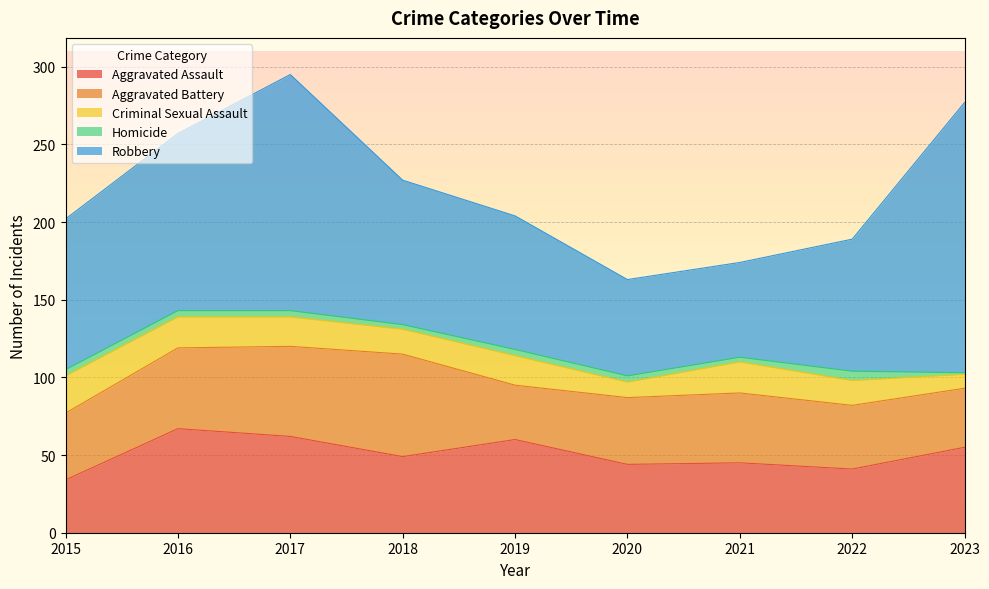

Reading left to right, transcribe all the data shown in this chart.

Aggravated Assault: 2015=34	2016=67	2017=62	2018=49	2019=60	2020=44	2021=45	2022=41	2023=55
Aggravated Battery: 2015=43	2016=52	2017=58	2018=66	2019=35	2020=43	2021=45	2022=41	2023=38
Criminal Sexual Assault: 2015=24	2016=20	2017=19	2018=16	2019=19	2020=10	2021=20	2022=16	2023=9
Homicide: 2015=4	2016=4	2017=4	2018=3	2019=4	2020=4	2021=3	2022=6	2023=1
Robbery: 2015=97	2016=114	2017=152	2018=93	2019=86	2020=62	2021=61	2022=85	2023=174